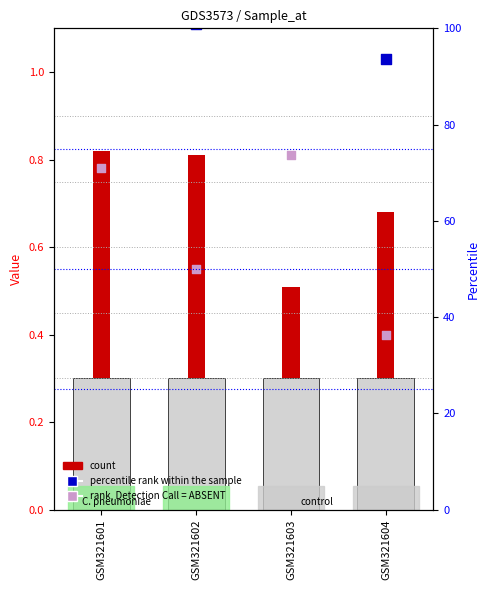

What is the total value across all series at GSM321601?

2.5